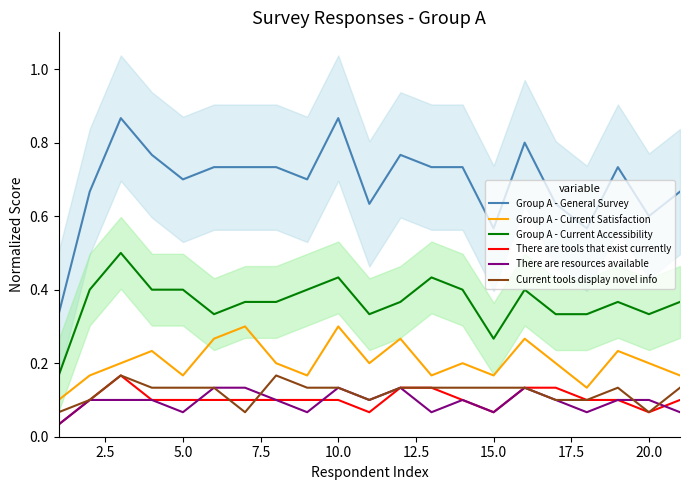

What is the sum of all Group A - Current Accessibility values?

7.7